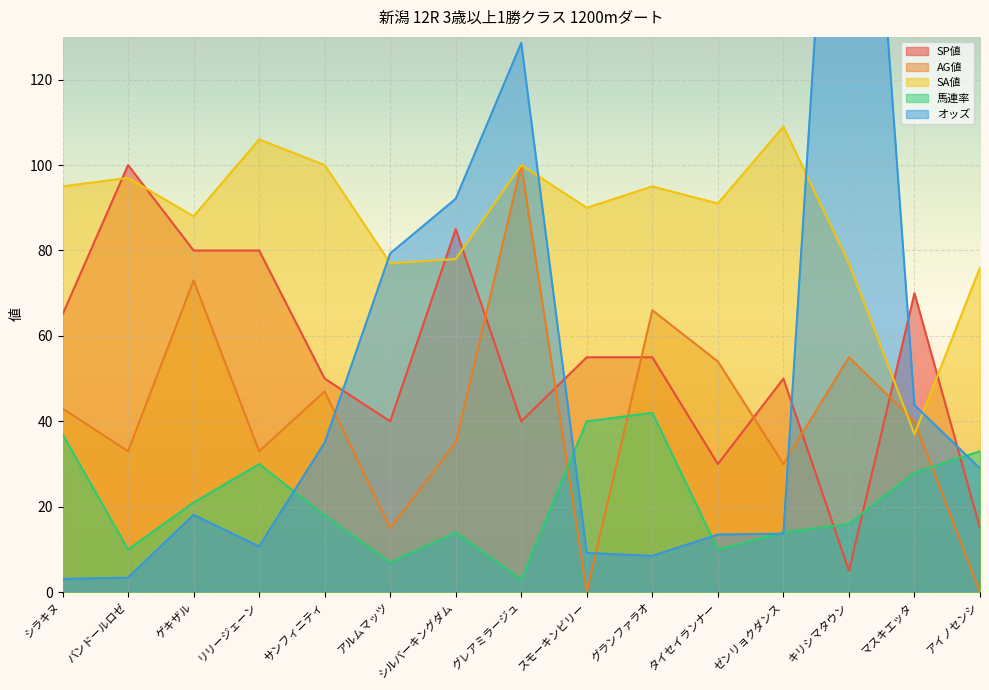

Reading right to left, transcribe all the data shown in this chart.

SP値: アイノセンシ=15.0	マスキエッタ=70.0	キリシマタウン=5.0	ゼンリョクダンス=50.0	タイセイランナー=30.0	グランファラオ=55.0	スモーキンビリー=55.0	グレアミラージュ=40.0	シルバーキングダム=85.0	アルムマッツ=40.0	サンフィニティ=50.0	リリージェーン=80.0	ゲキザル=80.0	バンドールロゼ=100.0	シラキヌ=65.0
AG値: アイノセンシ=0.0	マスキエッタ=40.0	キリシマタウン=55.0	ゼンリョクダンス=30.0	タイセイランナー=54.0	グランファラオ=66.0	スモーキンビリー=0.0	グレアミラージュ=100.0	シルバーキングダム=35.0	アルムマッツ=15.0	サンフィニティ=47.0	リリージェーン=33.0	ゲキザル=73.0	バンドールロゼ=33.0	シラキヌ=43.0
SA値: アイノセンシ=76.0	マスキエッタ=37.0	キリシマタウン=77.0	ゼンリョクダンス=109.0	タイセイランナー=91.0	グランファラオ=95.0	スモーキンビリー=90.0	グレアミラージュ=100.0	シルバーキングダム=78.0	アルムマッツ=77.0	サンフィニティ=100.0	リリージェーン=106.0	ゲキザル=88.0	バンドールロゼ=97.0	シラキヌ=95.0
馬連率: アイノセンシ=33.0	マスキエッタ=28.0	キリシマタウン=16.0	ゼンリョクダンス=14.0	タイセイランナー=10.0	グランファラオ=42.0	スモーキンビリー=40.0	グレアミラージュ=3.0	シルバーキングダム=14.0	アルムマッツ=7.0	サンフィニティ=18.0	リリージェーン=30.0	ゲキザル=21.0	バンドールロゼ=10.0	シラキヌ=37.0
オッズ: アイノセンシ=29.0	マスキエッタ=43.8	キリシマタウン=256.2	ゼンリョクダンス=13.7	タイセイランナー=13.5	グランファラオ=8.5	スモーキンビリー=9.2	グレアミラージュ=128.6	シルバーキングダム=92.1	アルムマッツ=79.3	サンフィニティ=35.0	リリージェーン=10.7	ゲキザル=18.1	バンドールロゼ=3.4	シラキヌ=3.1